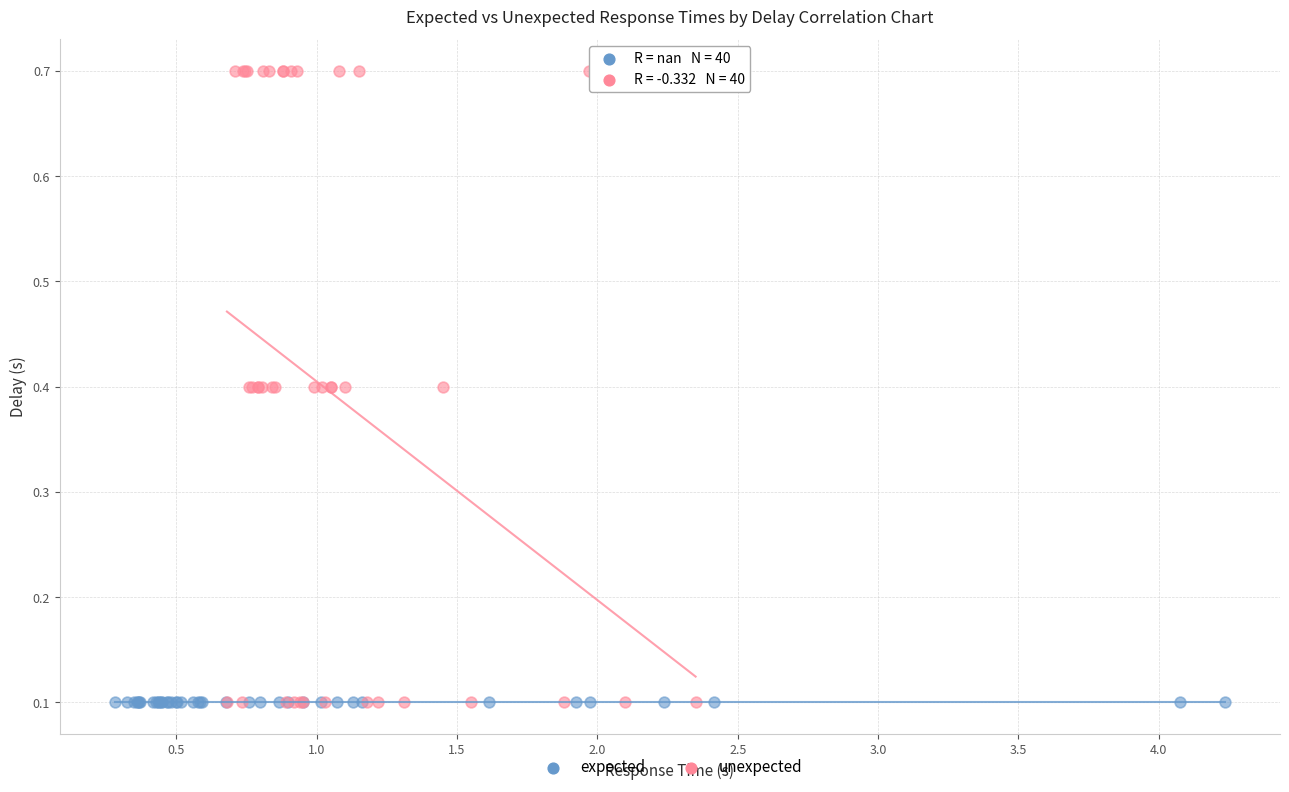

What are all the series names shown in the legend?

expected, unexpected